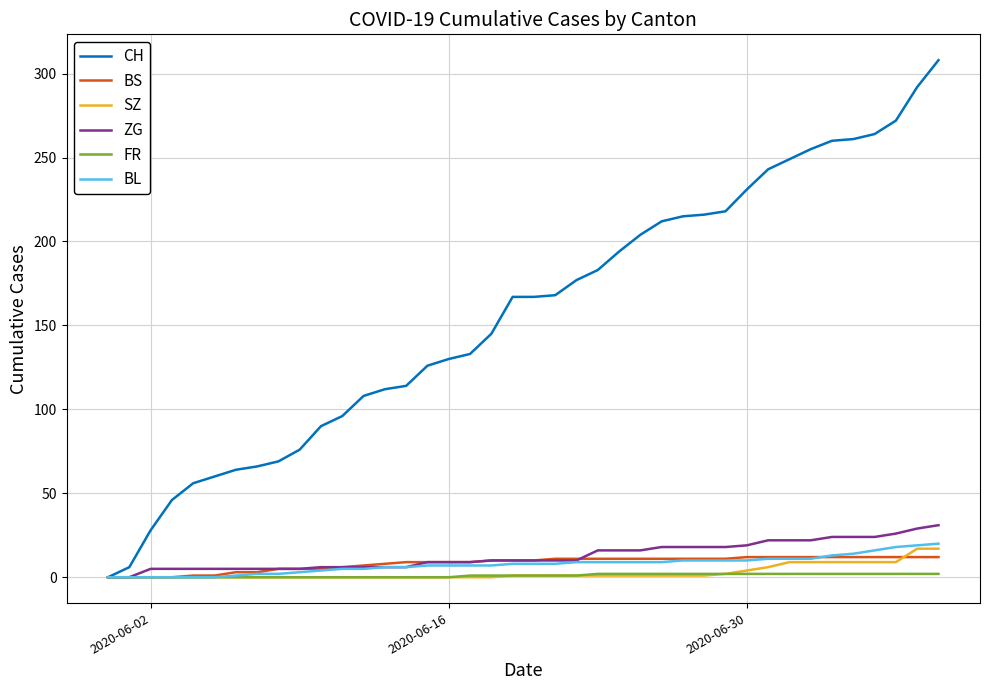

Which series has the widest spread of values?

CH